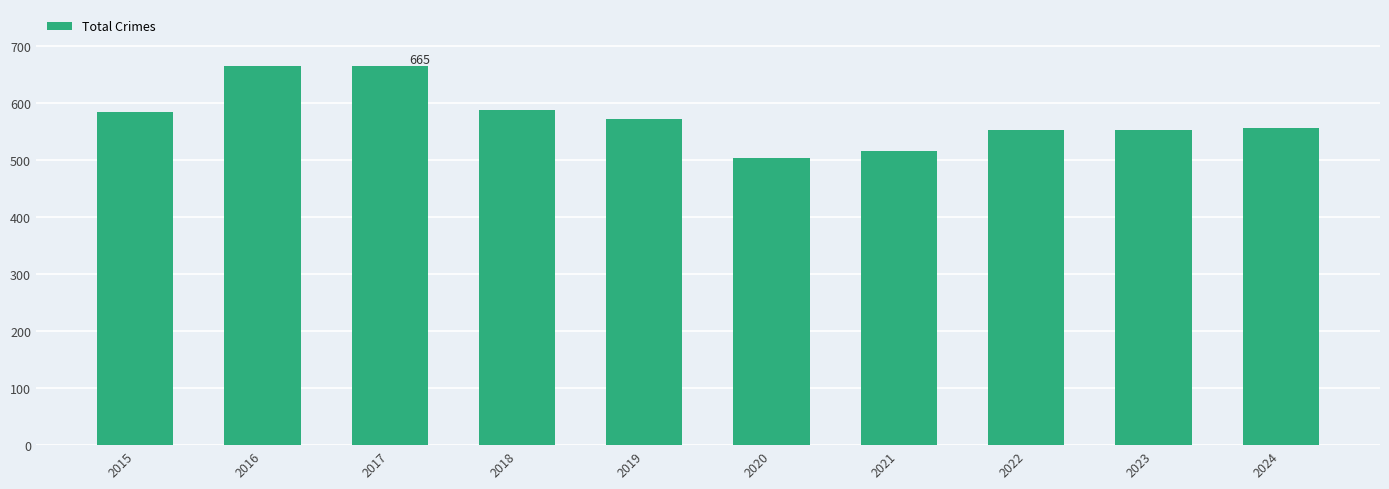

What is the value of the 2nd bar from the left?

664